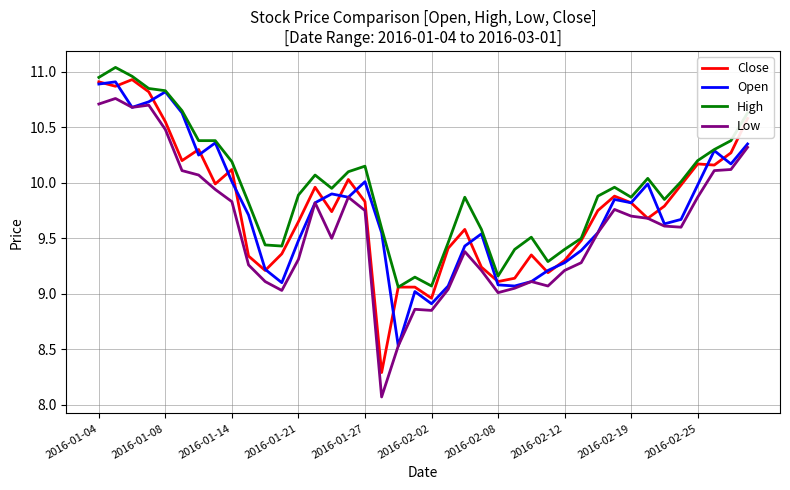

True or false: Low and High intersect in this chart.

False